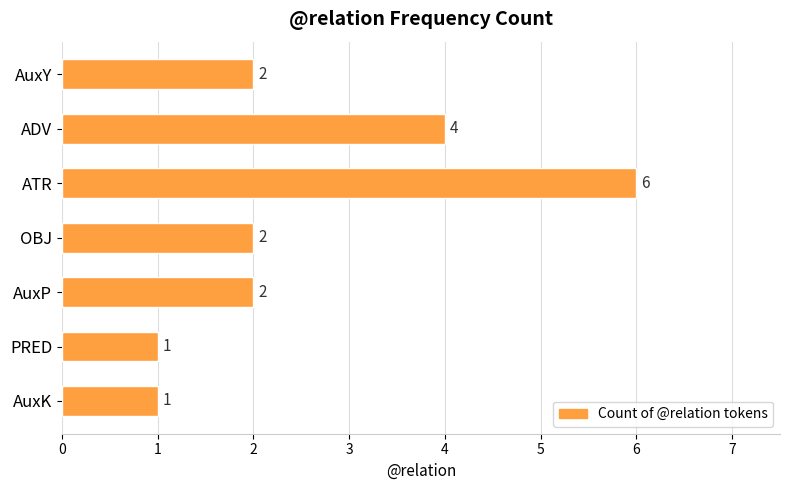

Which has a higher value, AuxY or ATR?

ATR